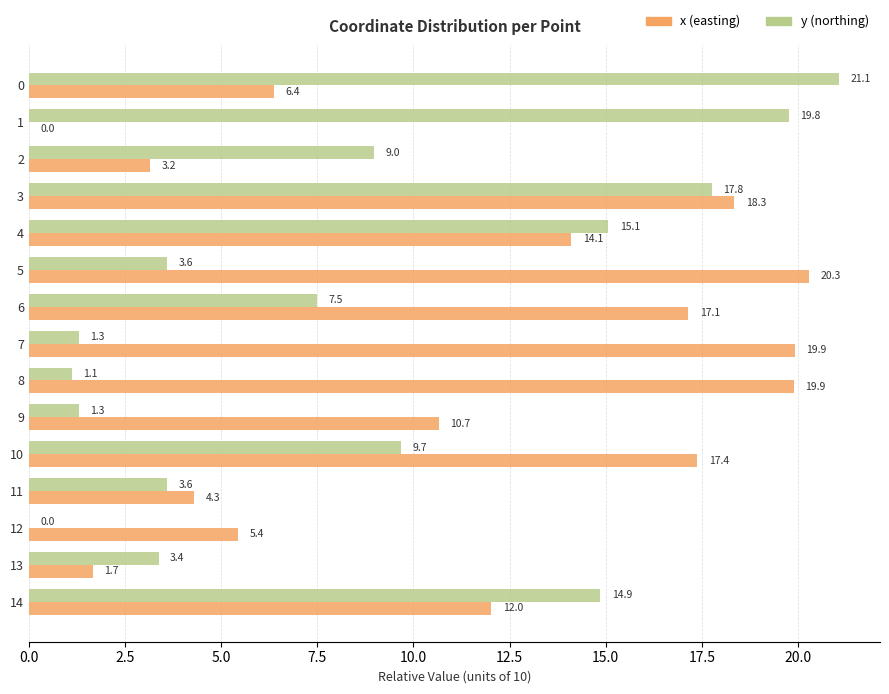

At which category is the sum across all series the highest?

3